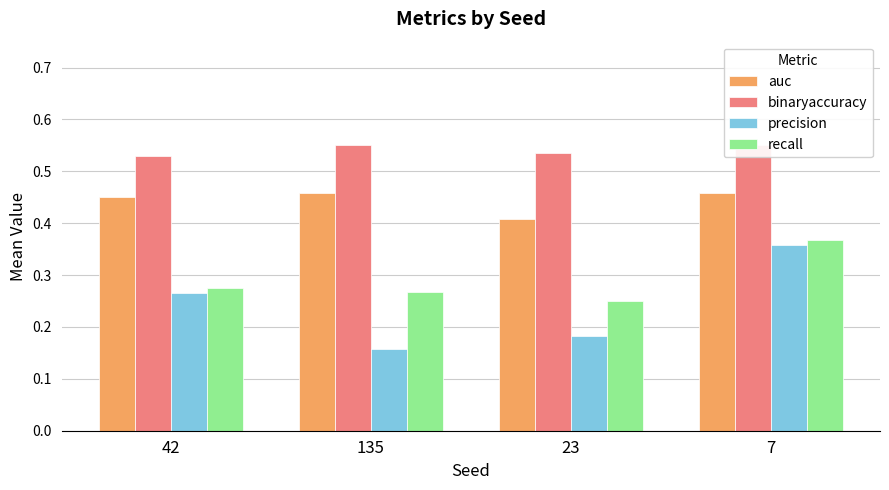

What is the difference between the maximum and minimum values in the recall series?

0.1